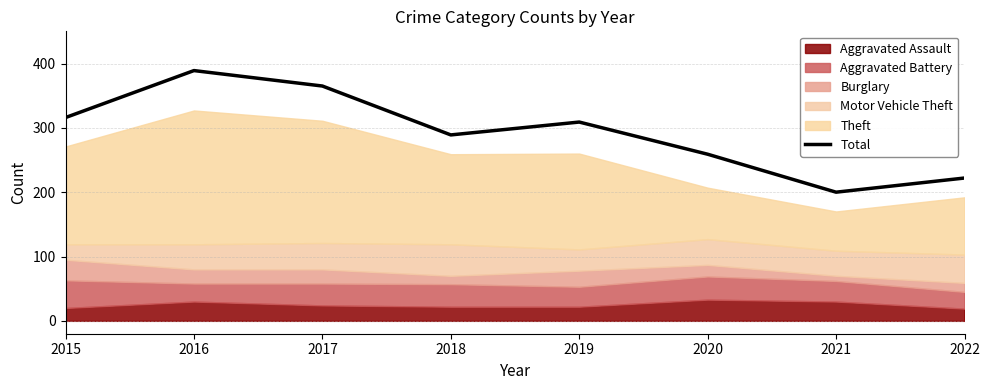

True or false: the data shows 133 at 2019.

False